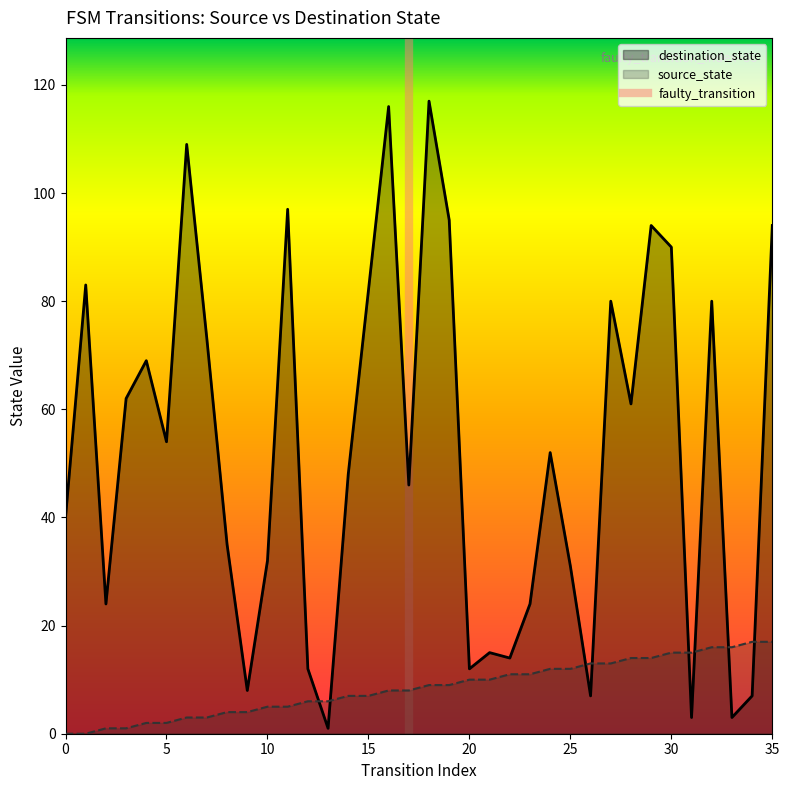

What is the maximum value for destination_state?

117